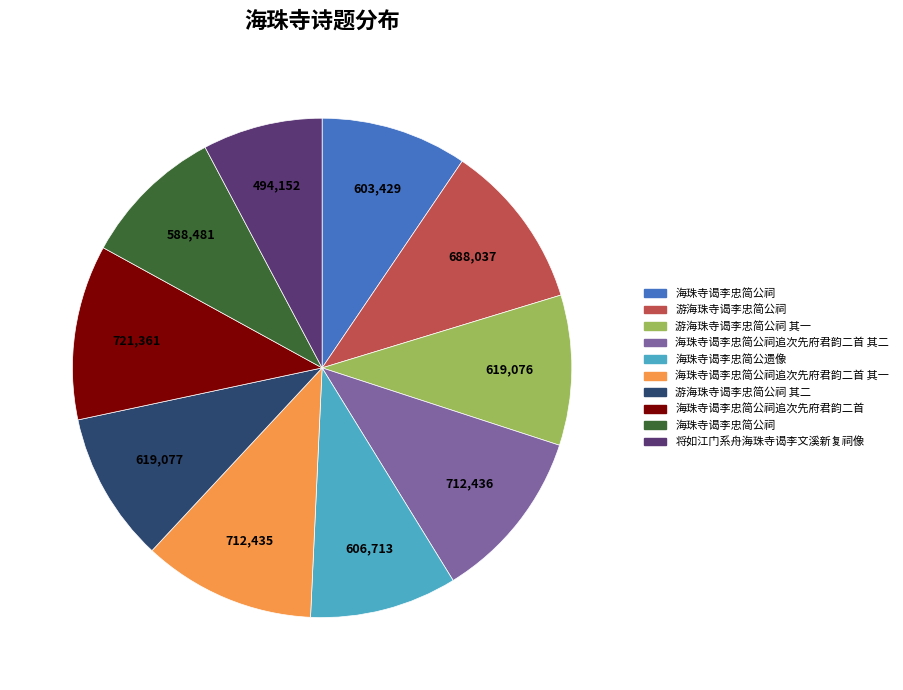

Does any single category account for the majority?

No